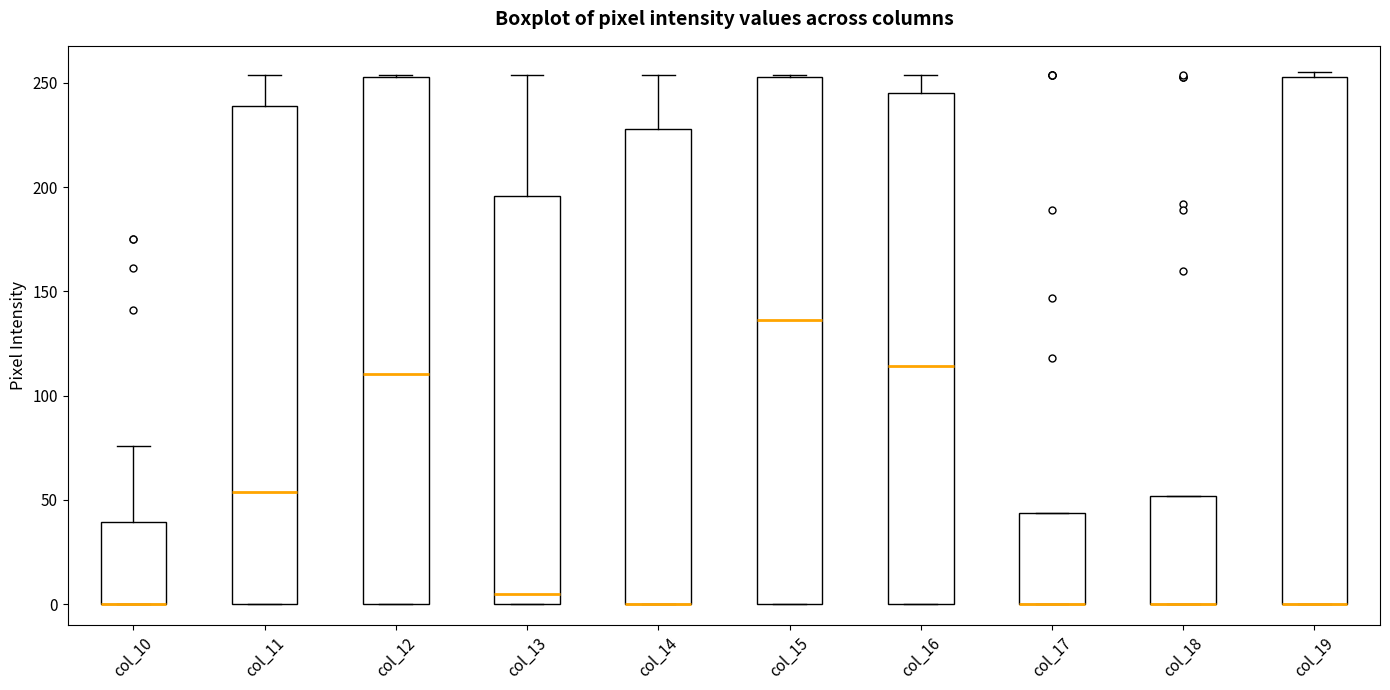

Reading left to right, read every box against the y-axis: the position of its median line, the range the box covers, and the ends of its whiskers. The values are not printed on the chart, so give them approximately, as read against the axis.

col_10: median 0 (drawn on the box's lower edge), box 0 to 40, whiskers 0 to 75
col_11: median 55, box 0 to 240, whiskers 0 to 255
col_12: median 110, box 0 to 255, whiskers 0 to 255
col_13: median 5, box 0 to 195, whiskers 0 to 255
col_14: median 0 (drawn on the box's lower edge), box 0 to 230, whiskers 0 to 255
col_15: median 135, box 0 to 255, whiskers 0 to 255
col_16: median 115, box 0 to 245, whiskers 0 to 255
col_17: median 0 (drawn on the box's lower edge), box 0 to 45, whiskers 0 to 45
col_18: median 0 (drawn on the box's lower edge), box 0 to 50, whiskers 0 to 50
col_19: median 0 (drawn on the box's lower edge), box 0 to 255, whiskers 0 to 255 (just above the box's upper edge)